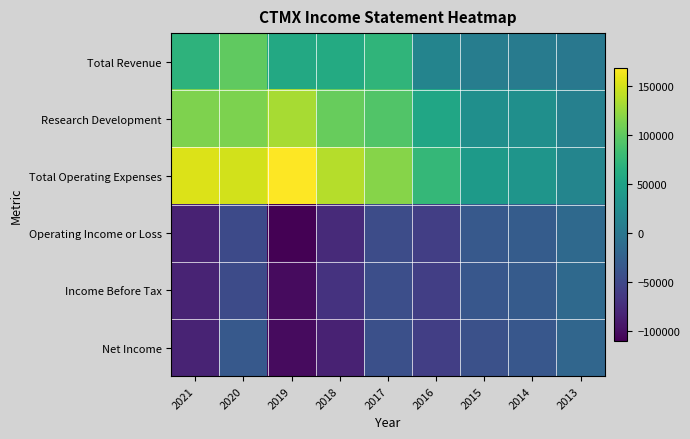

Which series has the largest range (max minus min)?

Total Operating Expenses